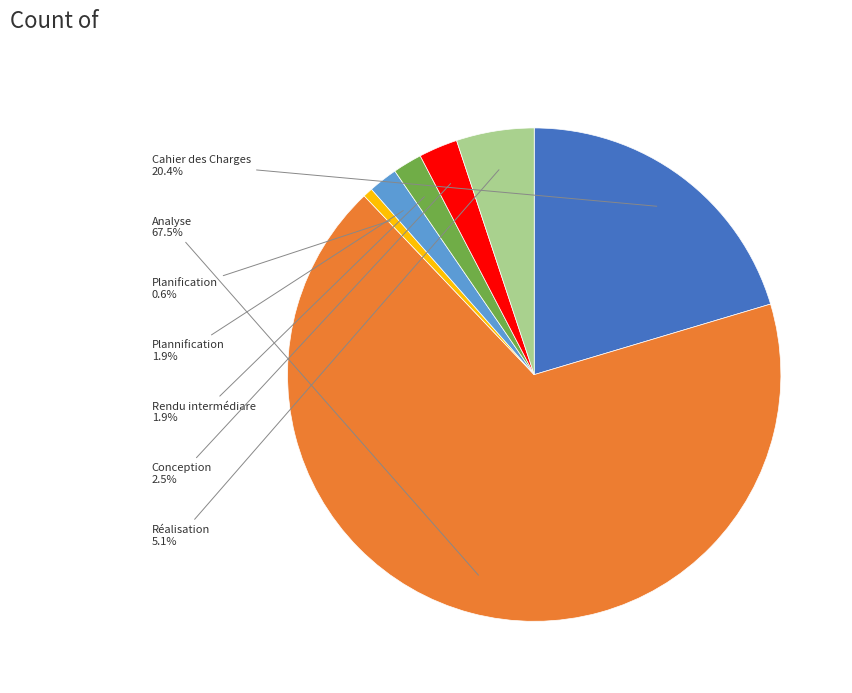

Is there a majority slice in this chart?

Yes